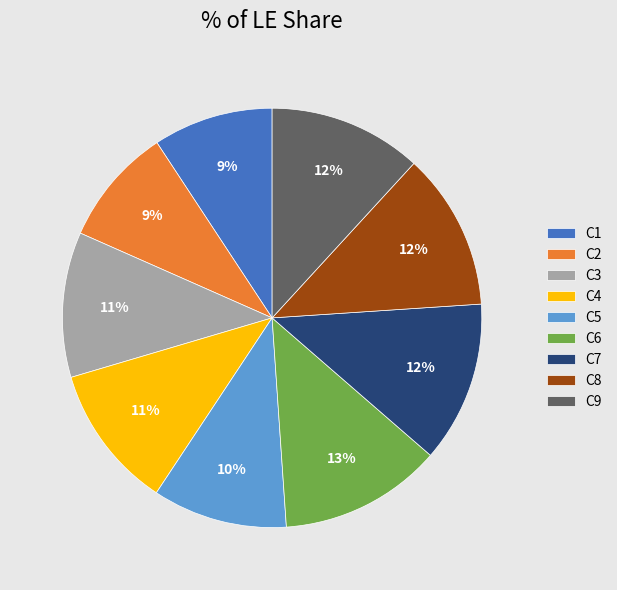

To the nearest percent, what is the average slice percentage?

11%